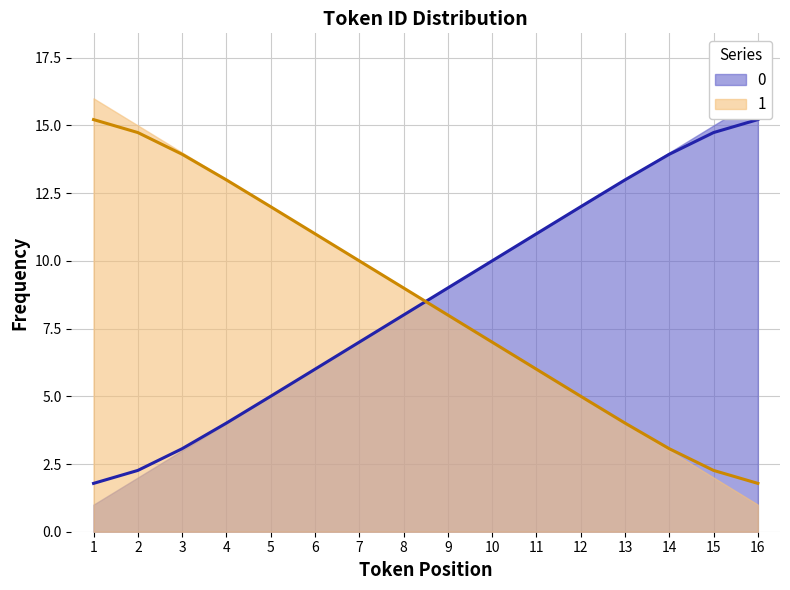

How many values in the 0 series are below 9?

8